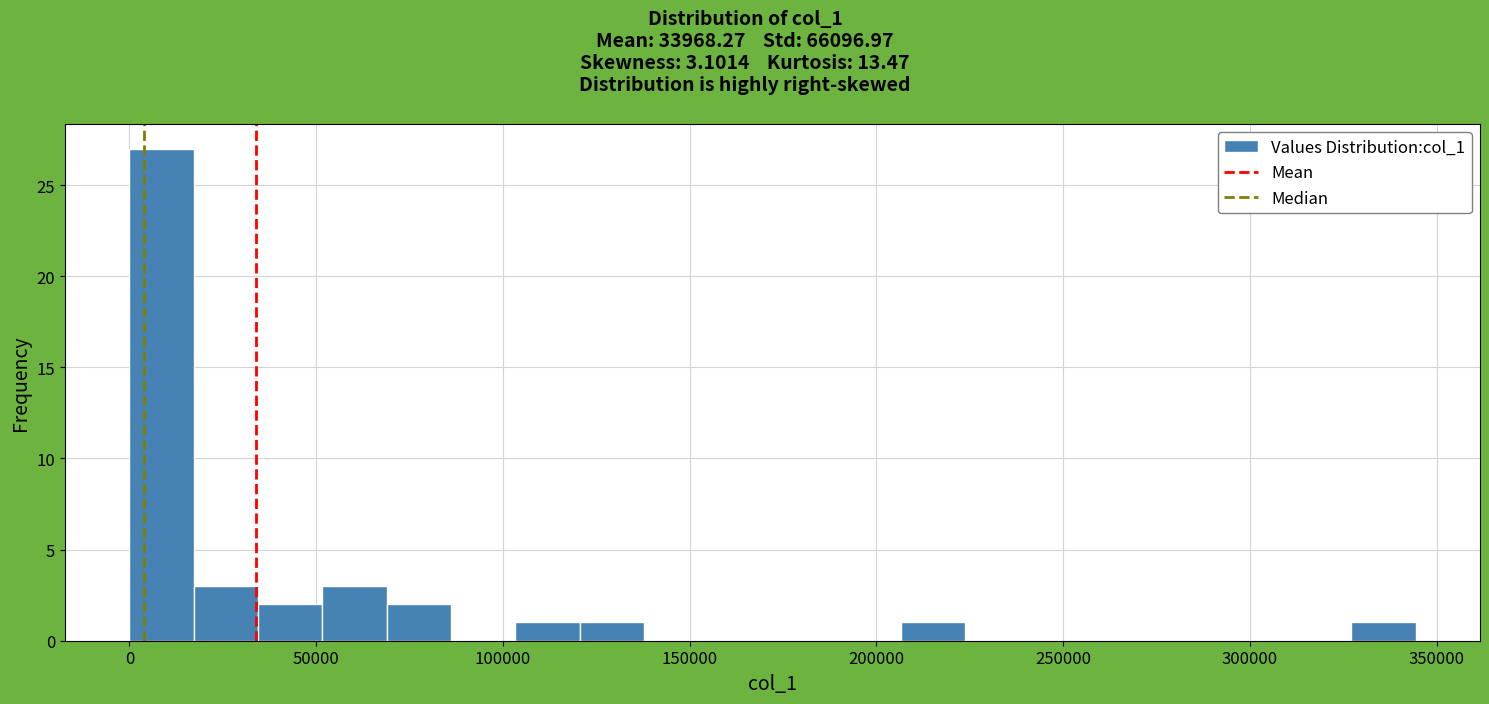

Read against the x-axis, roughly where is the centre of the tallest bar?

10000